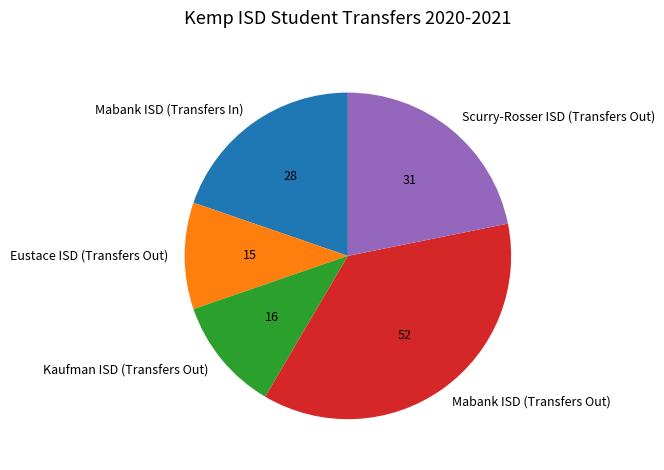

How many slices are in this pie chart?

5